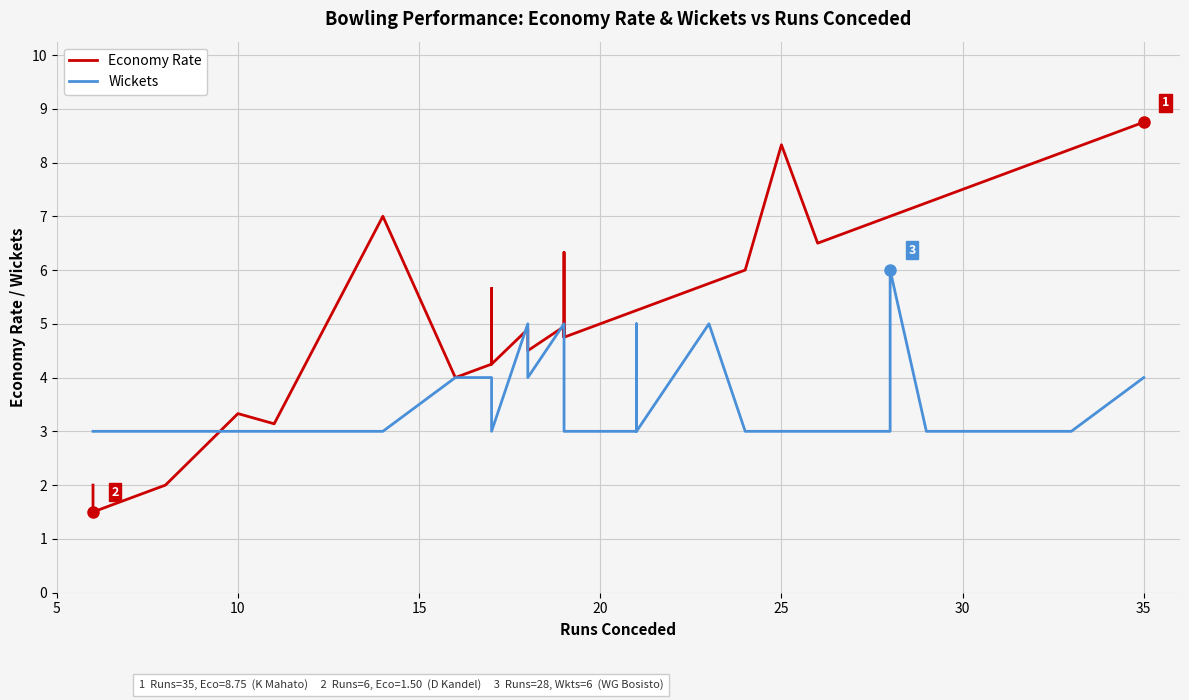

How many data points does each series have?

40